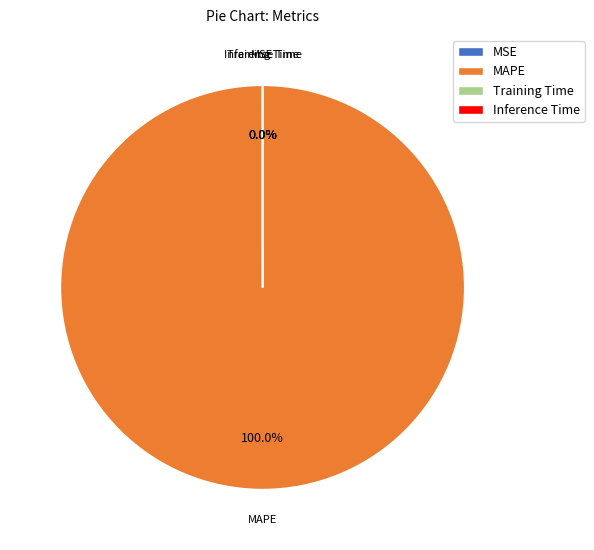

Which slice represents more than half of the pie?

MAPE